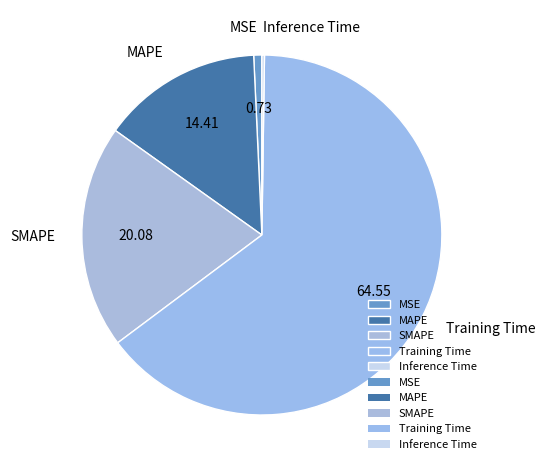

True or false: SMAPE accounts for 14% of the total.

False